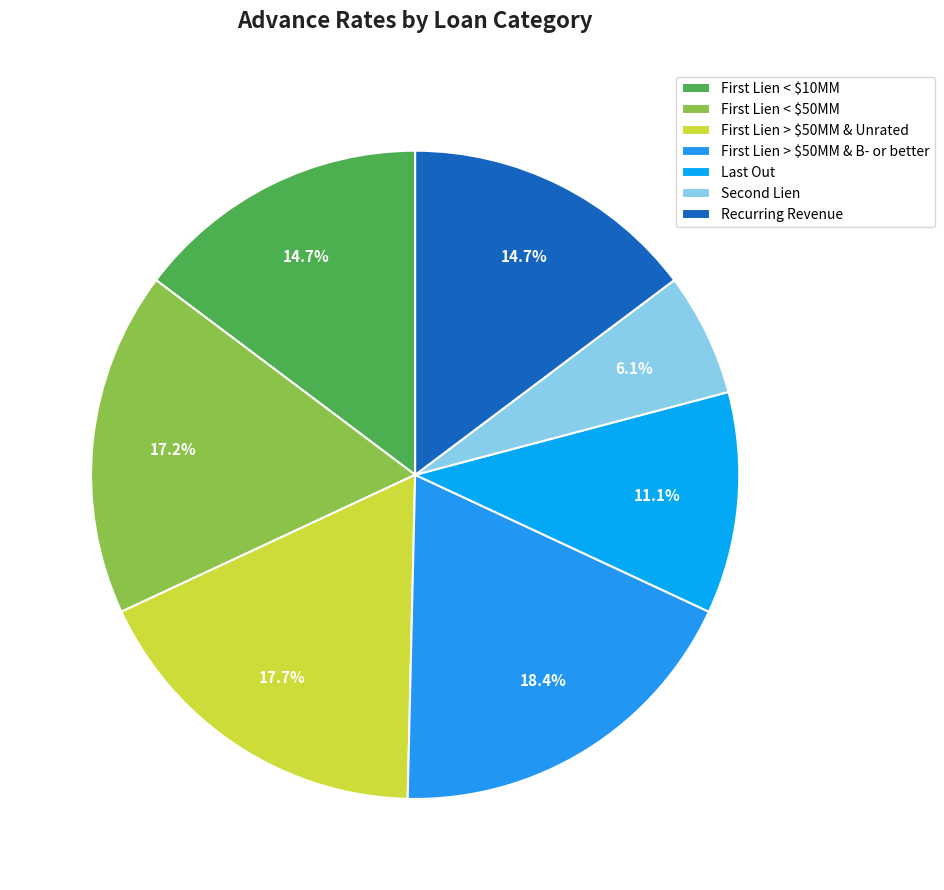

Does any single category account for the majority?

No